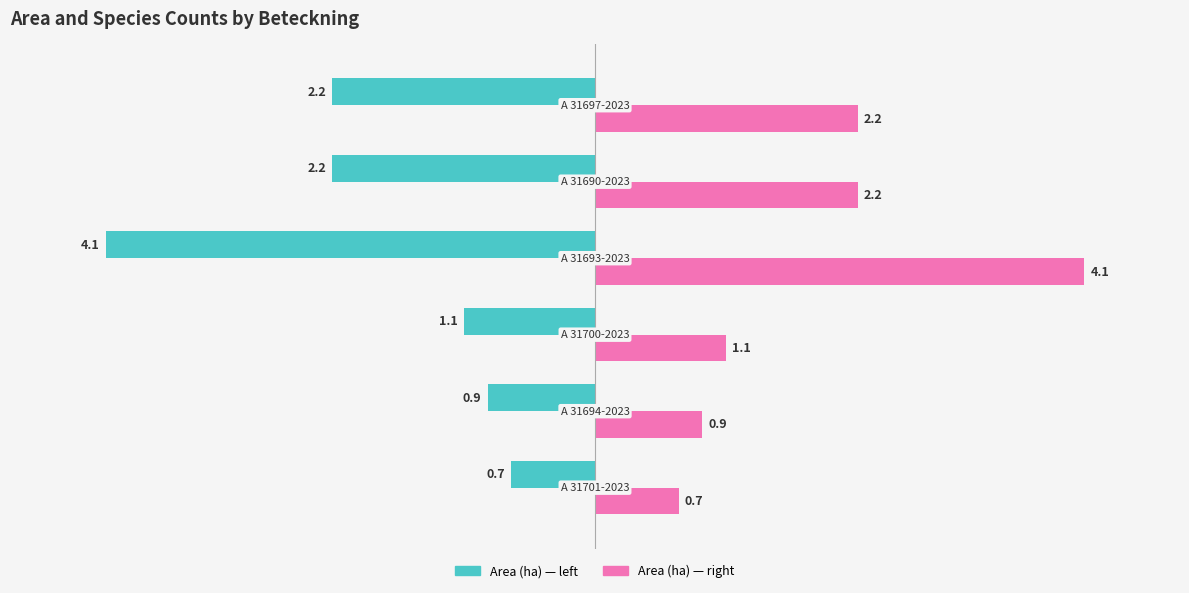

What is the maximum value shown in the chart?

4.1